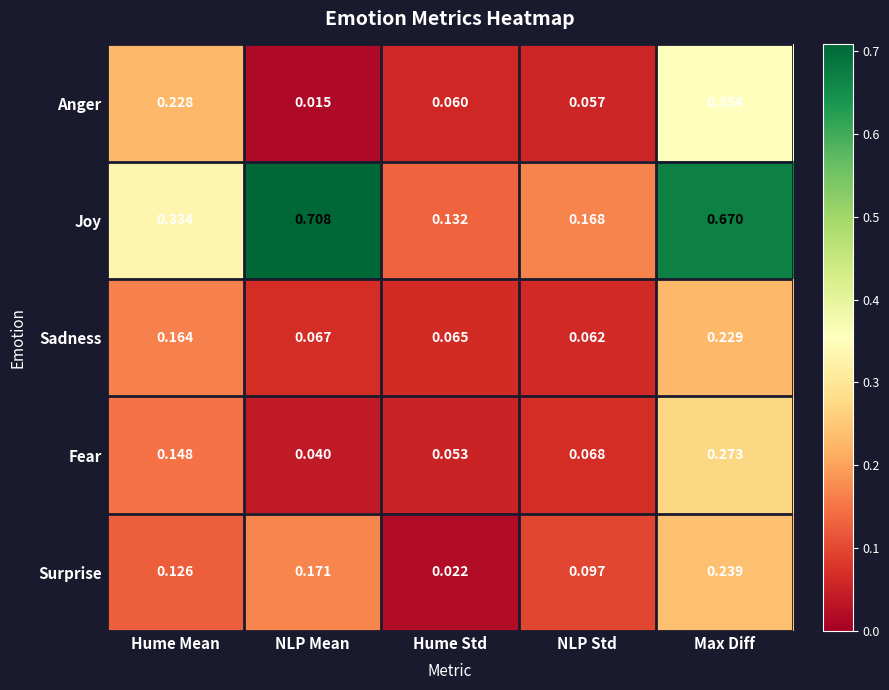

At which category is the sum across all series the highest?

Max Diff